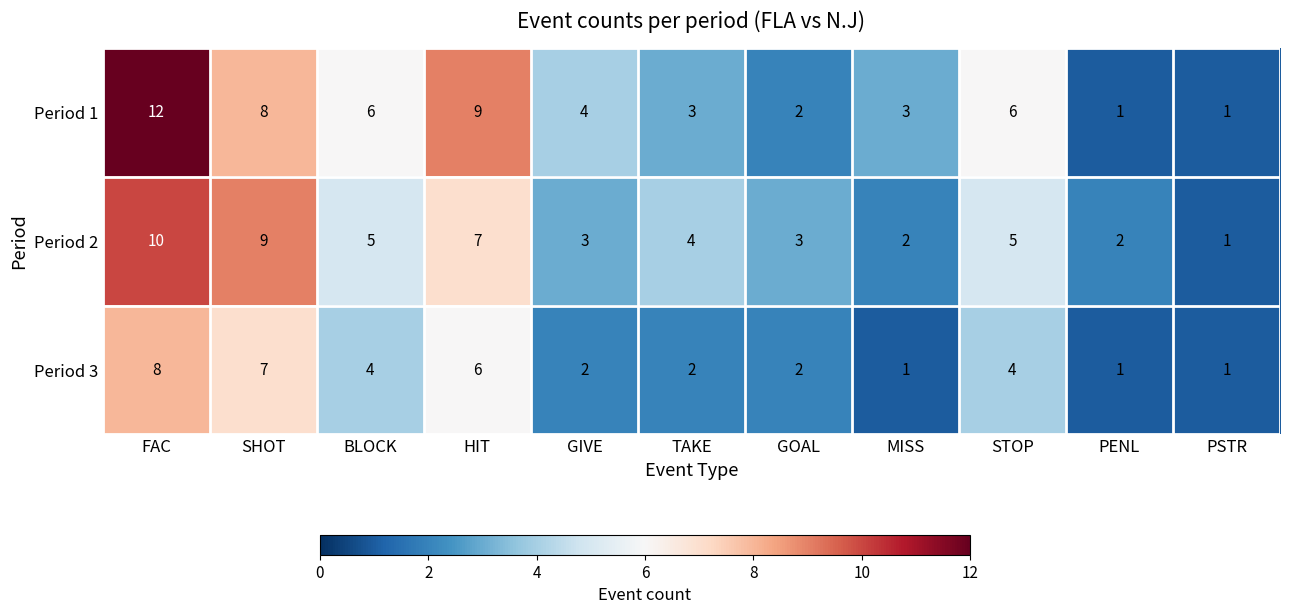

What is the greatest value displayed?

12